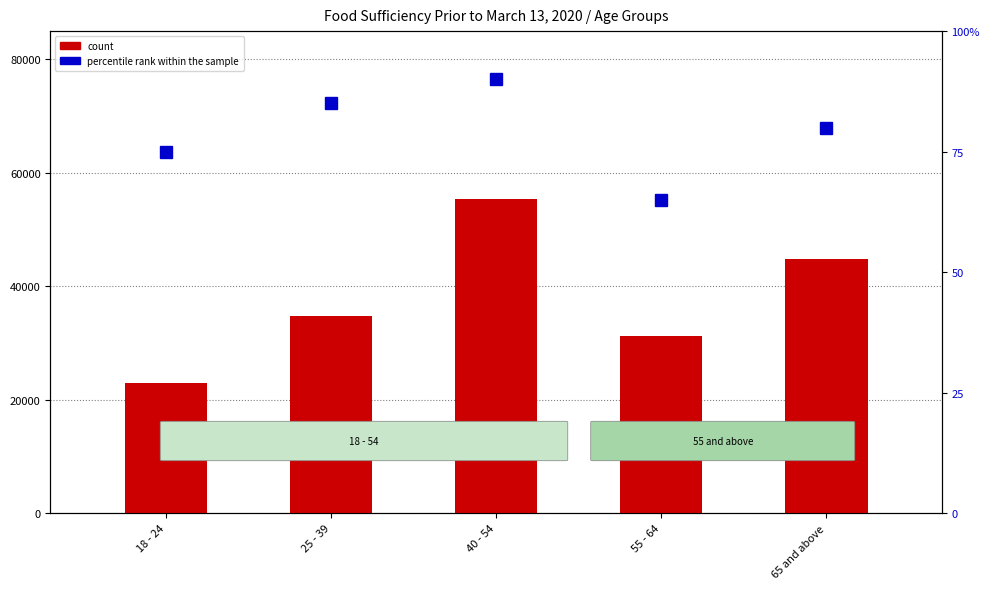

What is the lowest value of the Enough of the types of food wanted series?

22996.8